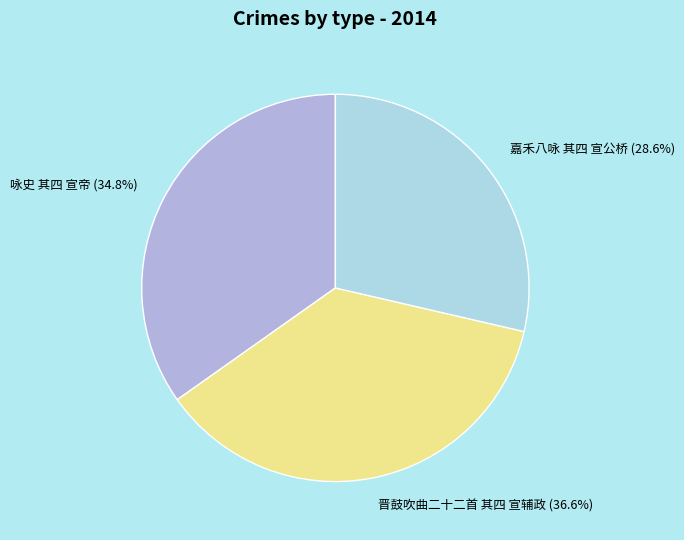

Approximately how many times larger is the value at 晋鼓吹曲二十二首 其四 宣辅政 compared to 嘉禾八咏 其四 宣公桥?

1.3